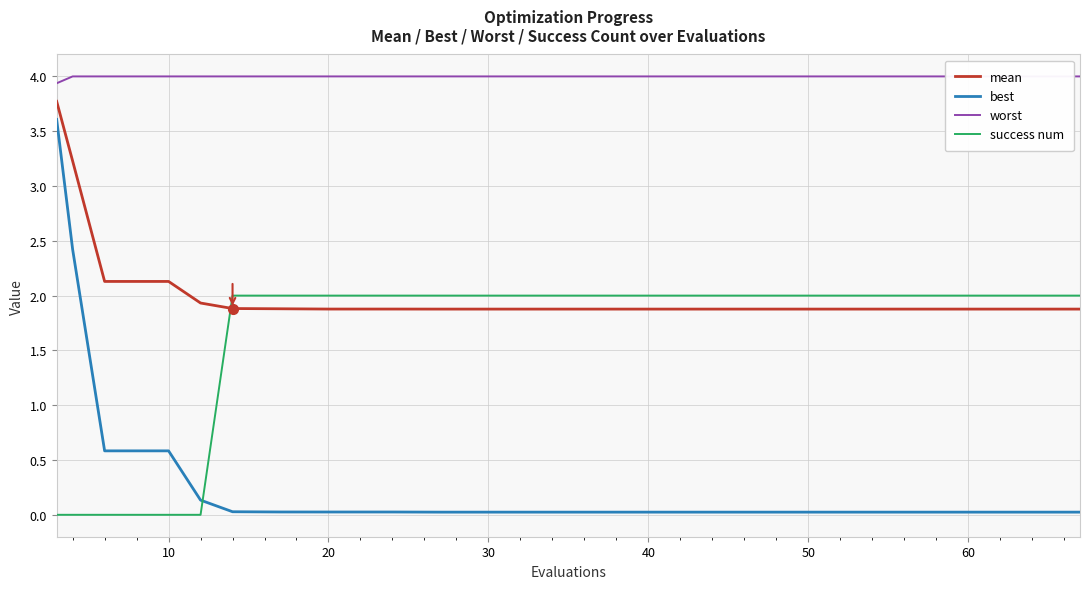

What is the difference between the second highest and minimum values in the success num series?

2.0